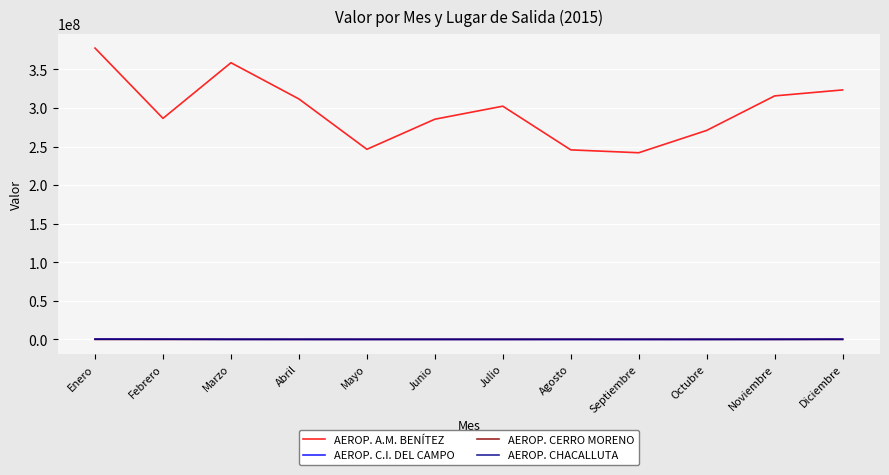

Which series changed the most between Febrero and Diciembre?

AEROP. A.M. BENÍTEZ